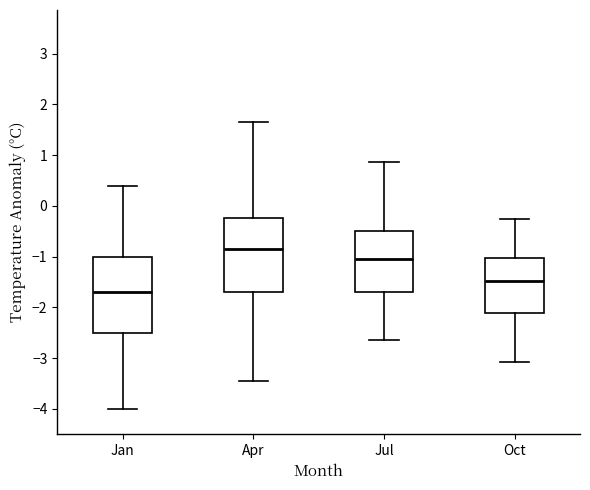

Reading left to right, read every box against the y-axis: the position of its median line, the range the box covers, and the ends of its whiskers. The values are not printed on the chart, so give them approximately, as read against the axis.

Jan: median -1.7, box -2.5 to -1.0, whiskers -4.0 to 0.4
Apr: median -0.8, box -1.7 to -0.2, whiskers -3.4 to 1.7
Jul: median -1.0, box -1.7 to -0.5, whiskers -2.6 to 0.9
Oct: median -1.5, box -2.1 to -1.0, whiskers -3.1 to -0.3